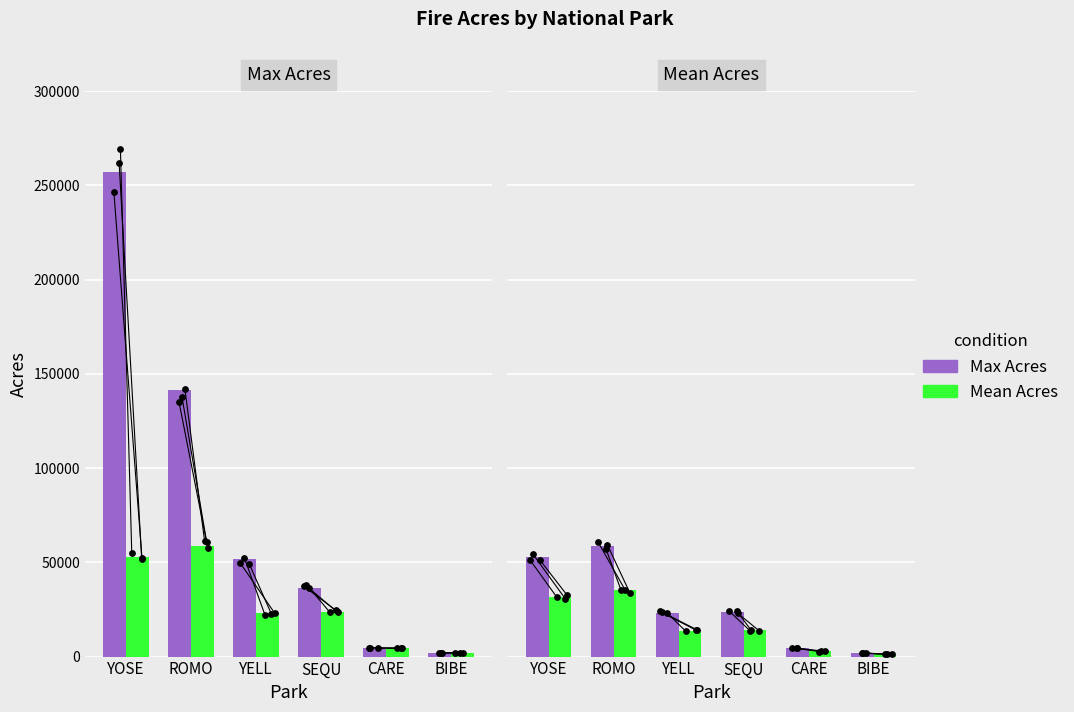

Which series contains the lowest Y value?

Mean Acres